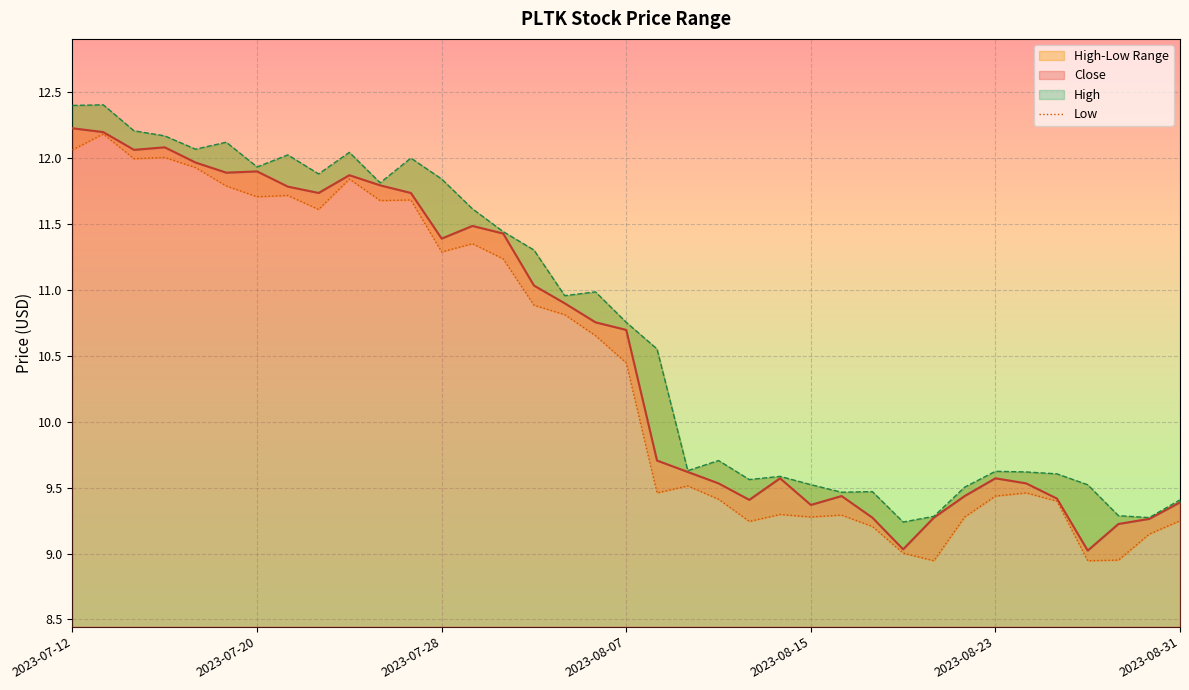

Reading left to right, list all the values displayed in this chart.

12.1	12.2	12.0	12.0	11.9	11.8	11.7	11.7	11.6	11.8	11.7	11.7	11.3	11.3	11.2	10.9	10.8	10.7	10.4	9.5	9.5	9.4	9.2	9.3	9.3	9.3	9.2	9.0	8.9	9.3	9.4	9.5	9.4	8.9	9.0	9.1	9.2